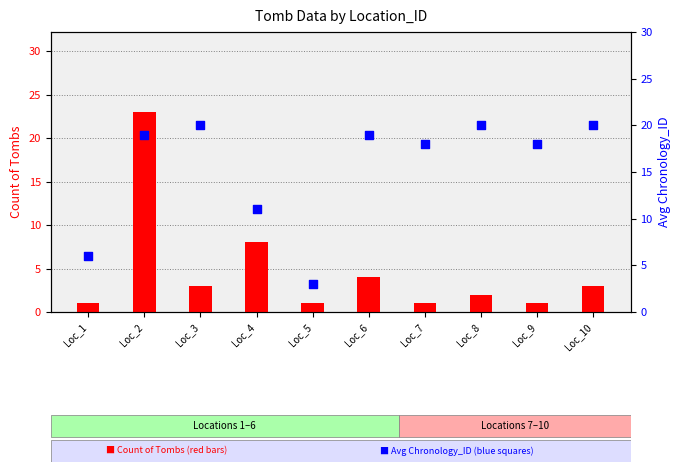

Which series reaches the minimum Y coordinate?

Count of Tombs